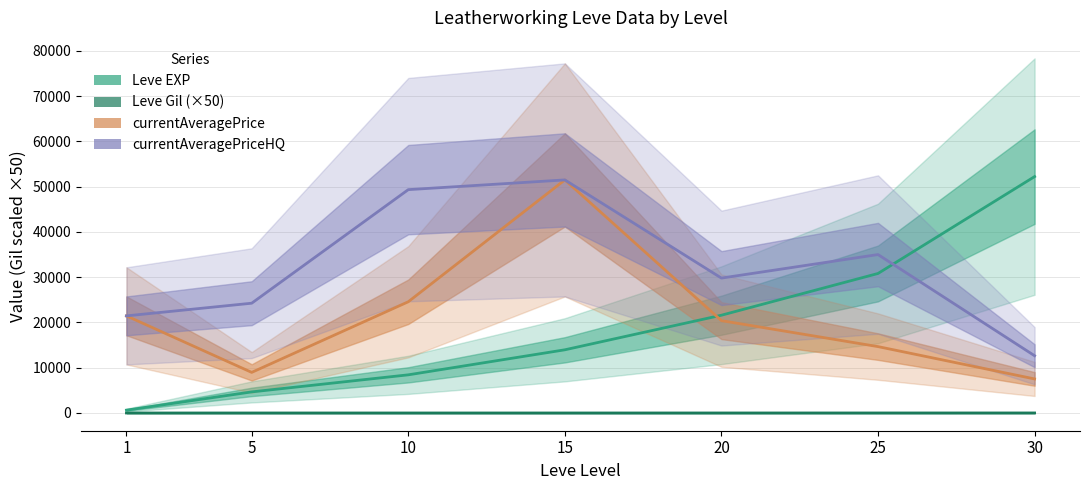

What is the difference between the maximum and second lowest values in the currentAveragePriceHQ series?

30031.0